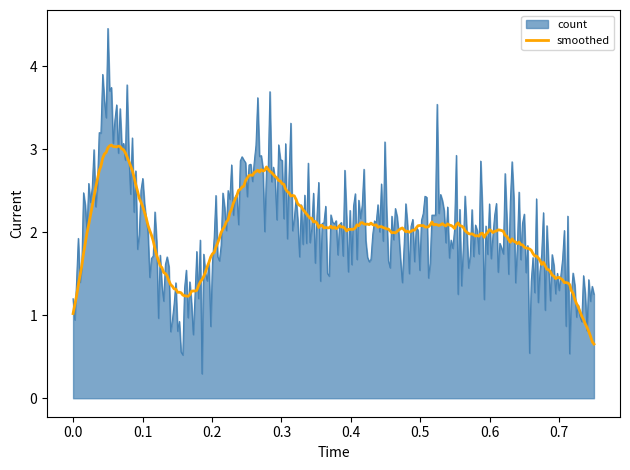

Which series has the widest spread of values?

count